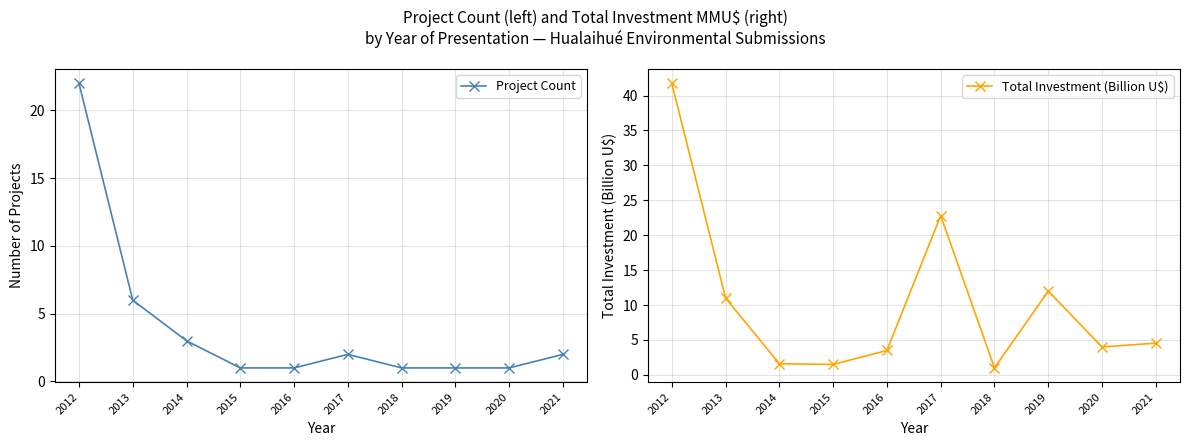

What is the average value of the Project Count series?

4